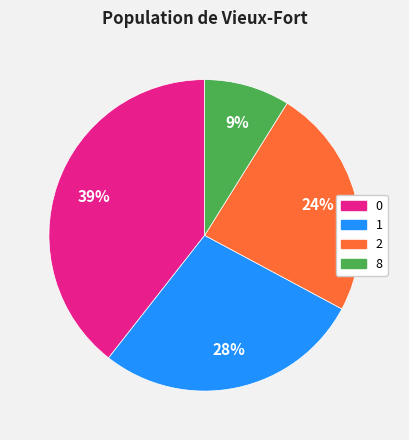

Is the sum of 0 and 1 greater than half?

Yes